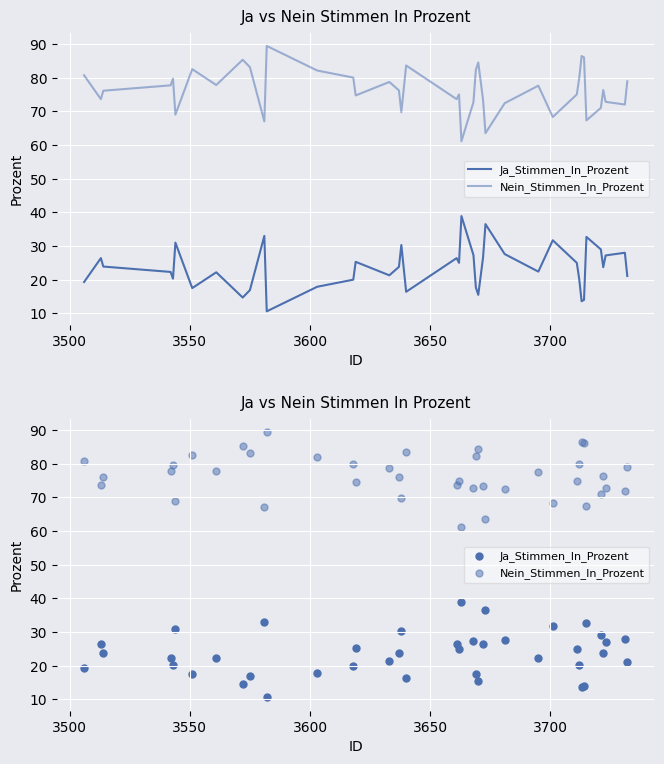

Is the value of Ja_Stimmen_In_Prozent at 12 greater than the value of Nein_Stimmen_In_Prozent at 32?

No